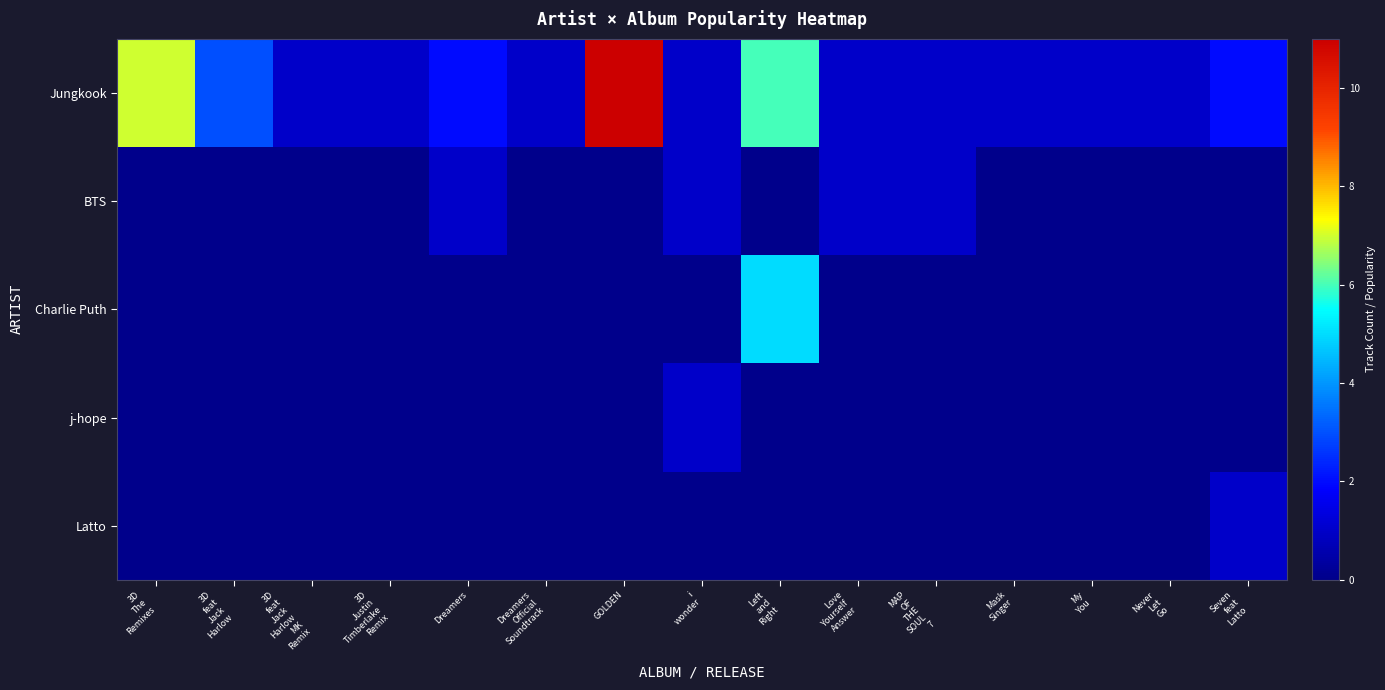

Between Never
Let
Go and Left
and
Right, which is larger?

Left
and
Right